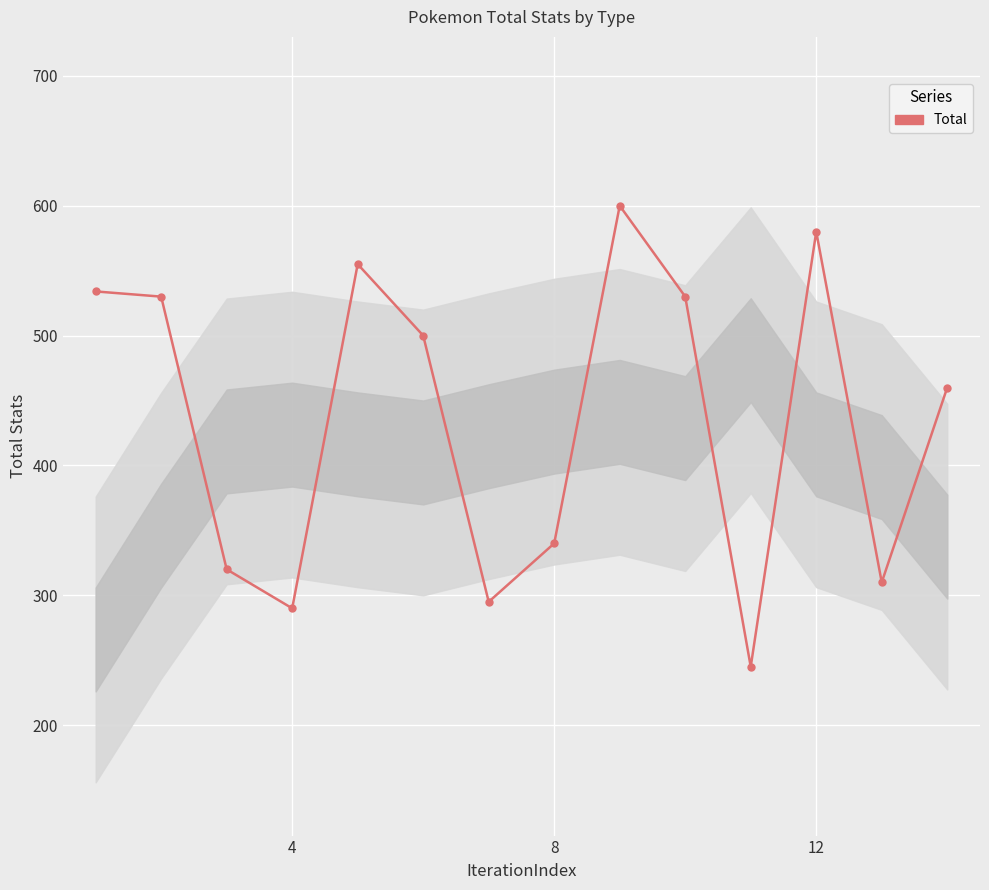

What is the maximum value shown in the chart?

600